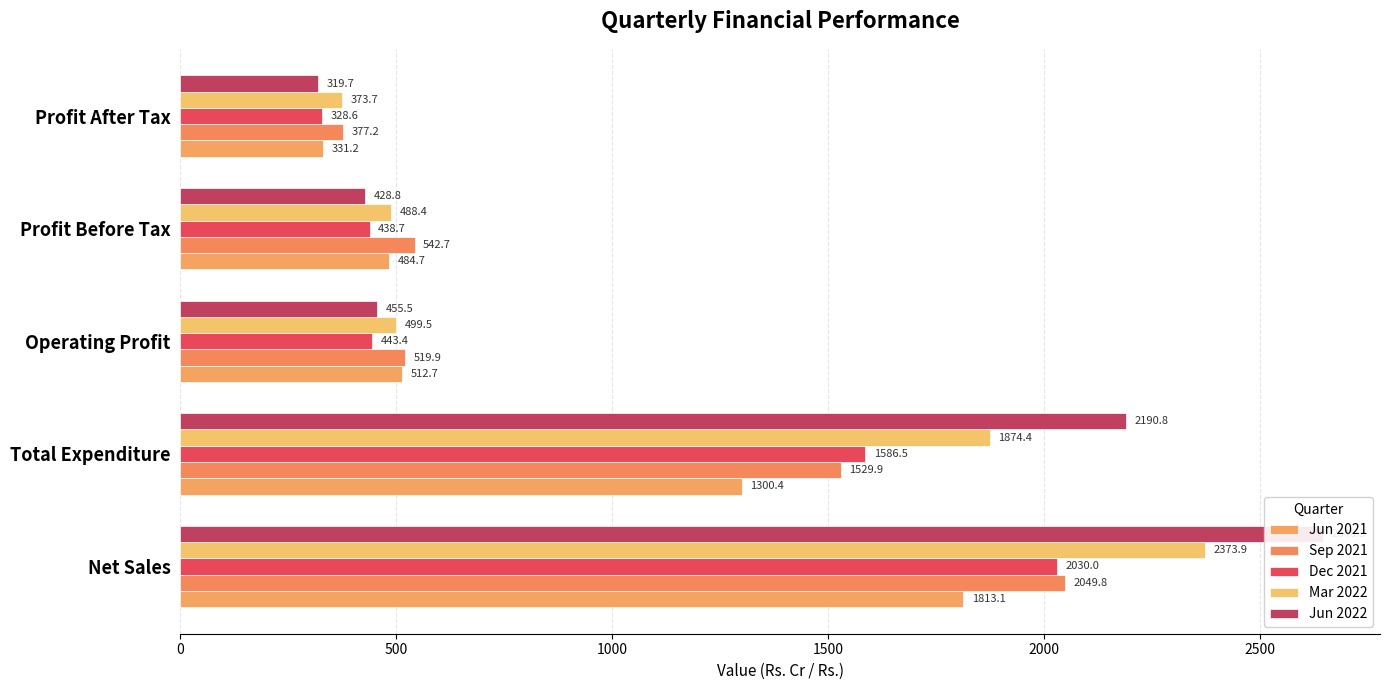

Does the chart contain any negative values?

No